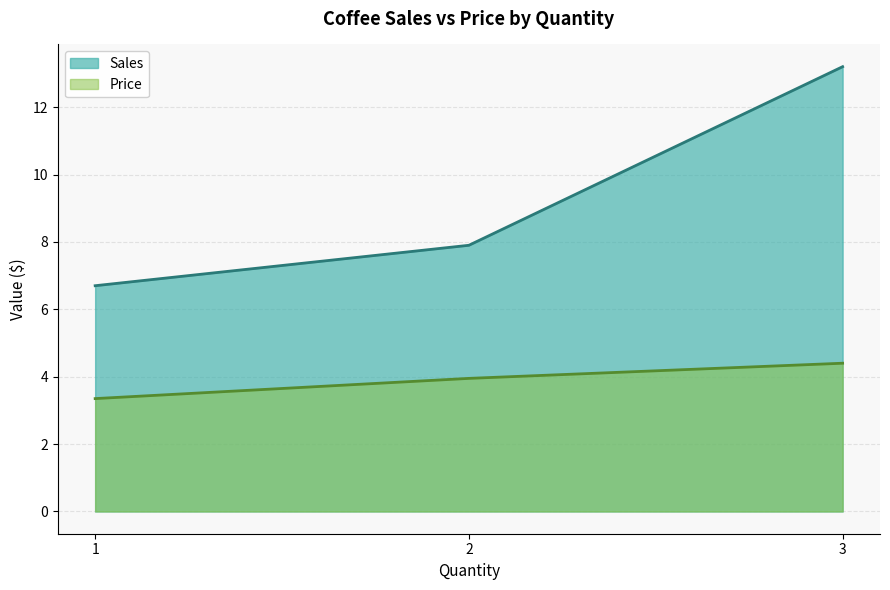

What is the difference between the Sales values at 1 and 2?

1.2